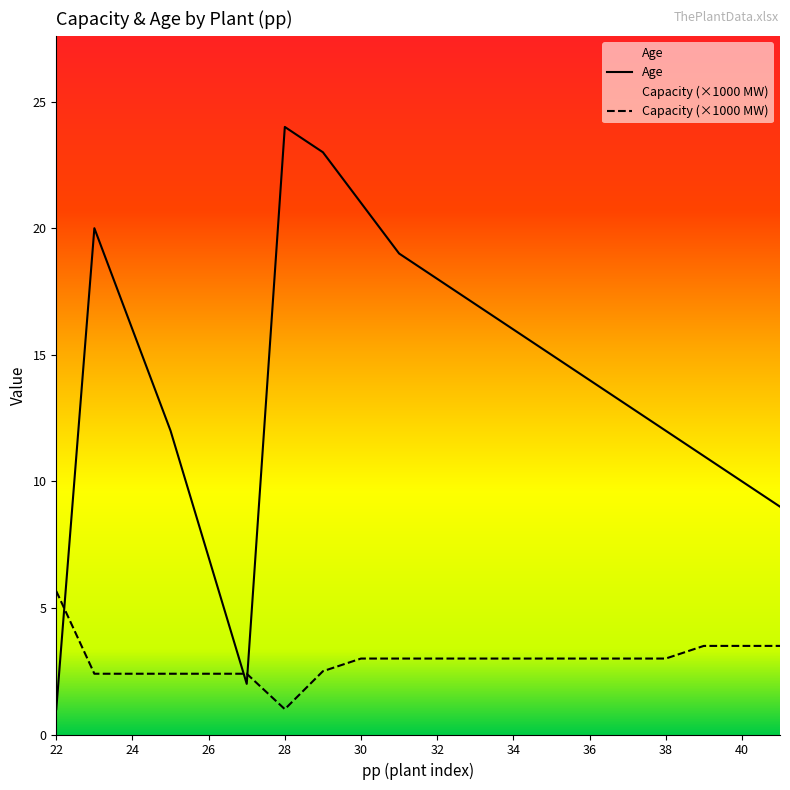

Which category has the lowest value across all series?

22